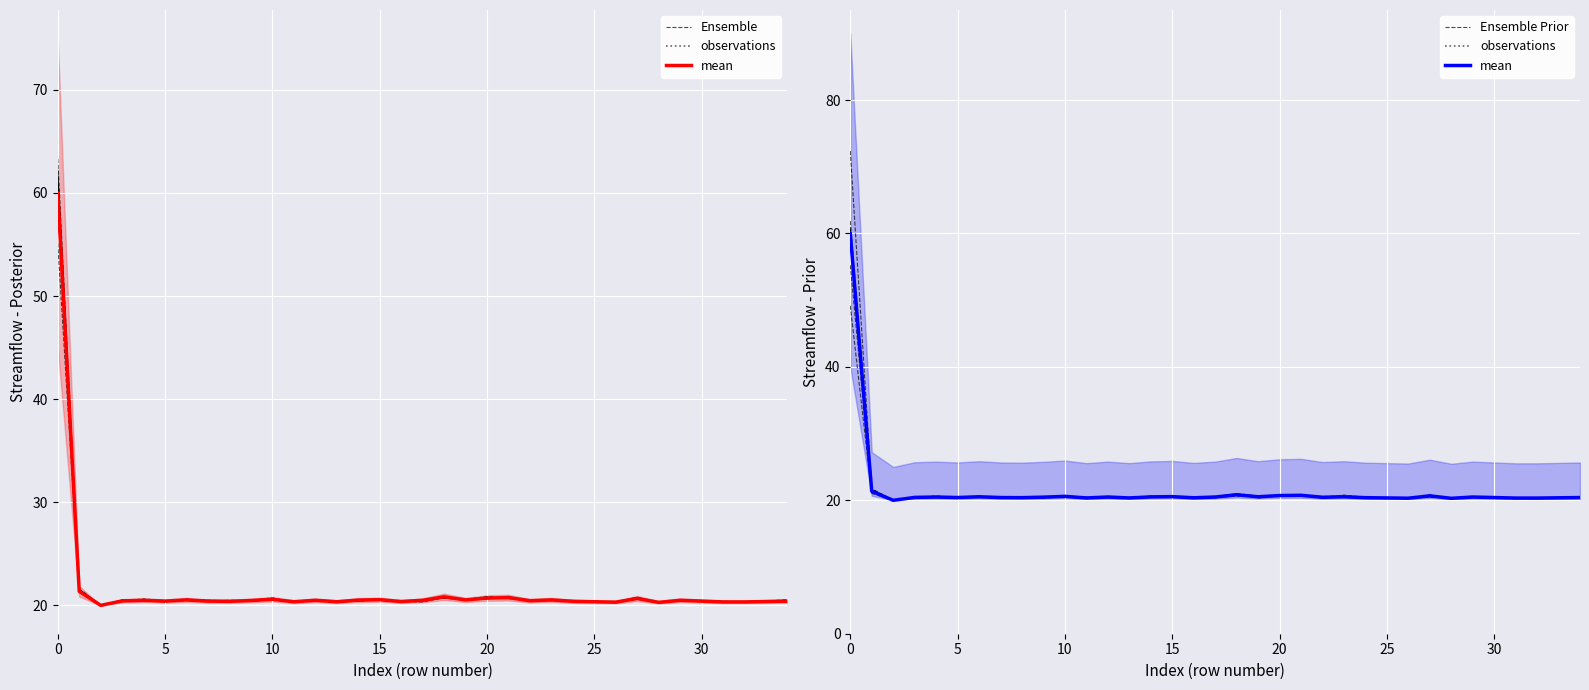

True or false: observations has more than 2 interior local peaks.

True